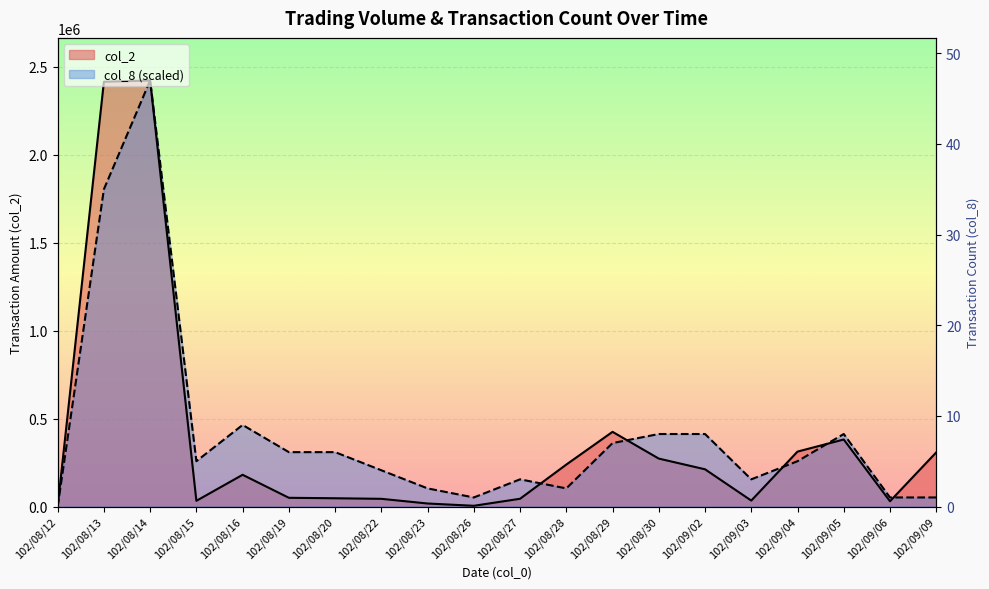

What is the sum of all col_8 values?

161